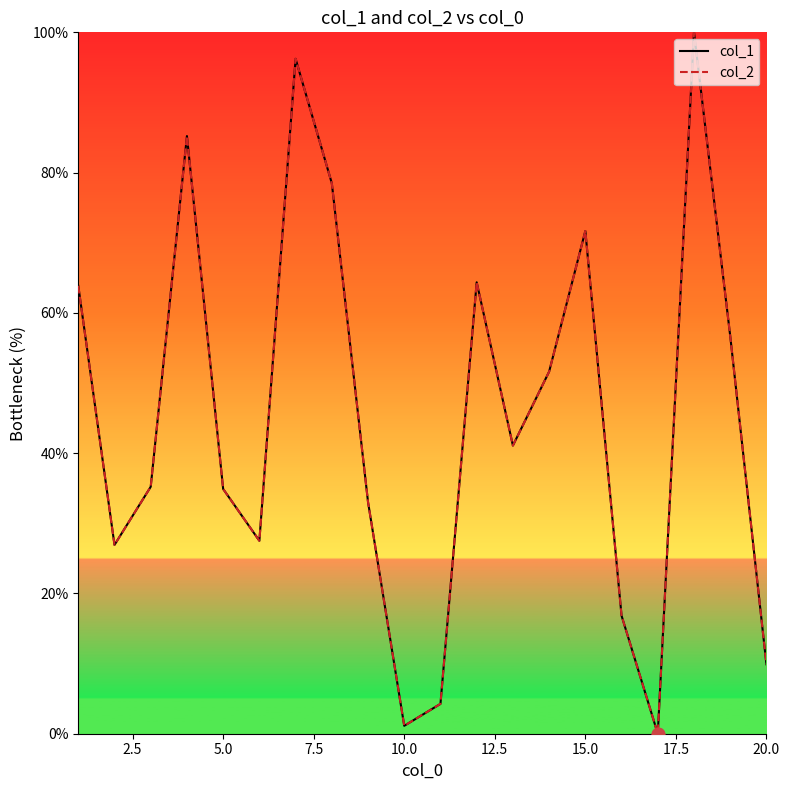

Does the chart have visible grid lines?

No